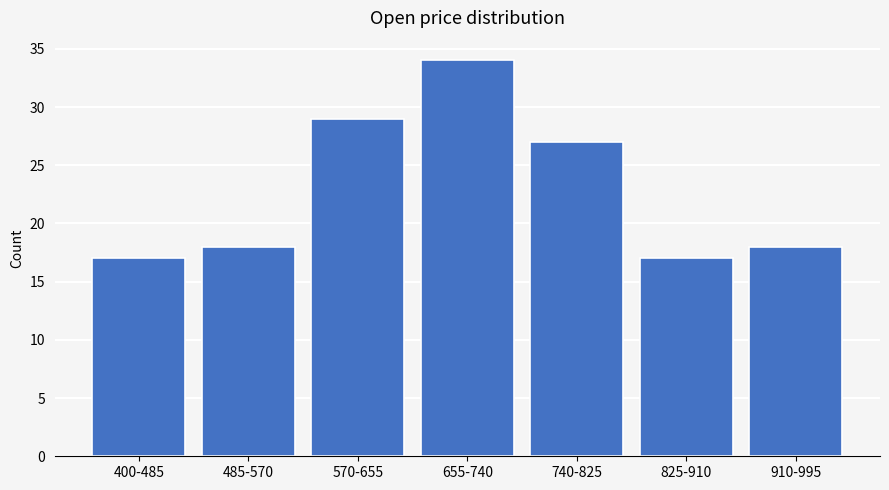

Reading left to right, what are all the values shown in this chart?

17	18	29	34	27	17	18